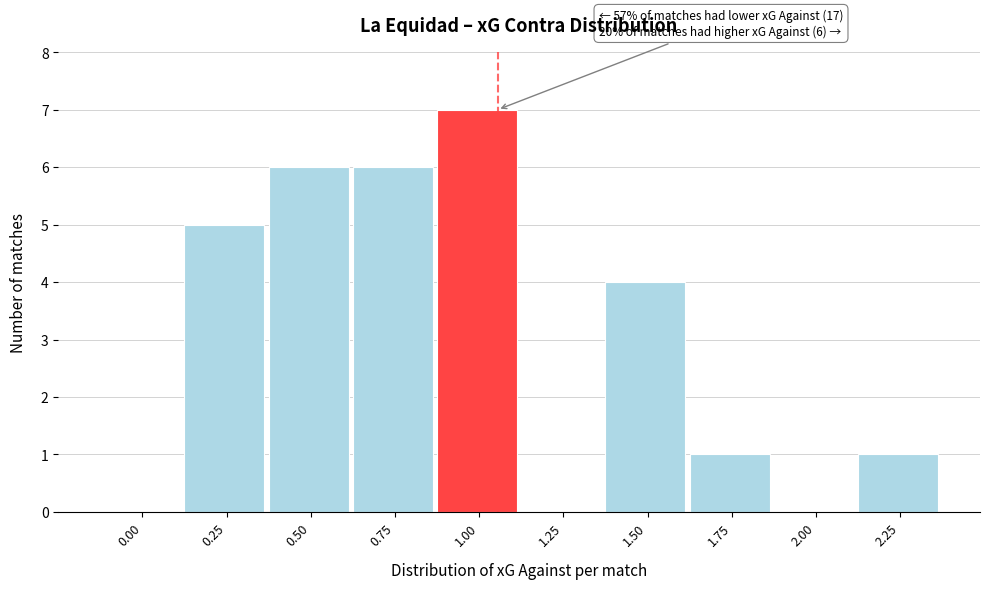

Reading left to right, extract all data points from this chart.

0.00=0	0.25=5	0.50=6	0.75=6	1.00=7	1.25=0	1.50=4	1.75=1	2.00=0	2.25=1